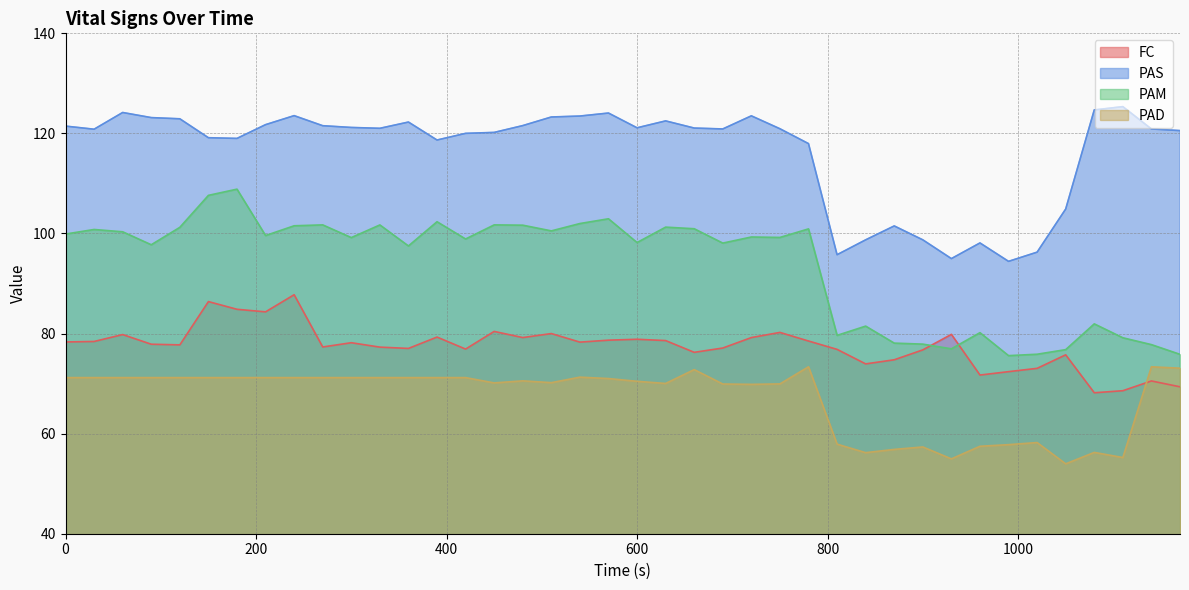

What is the difference between the maximum and minimum values in the PAD series?

19.4